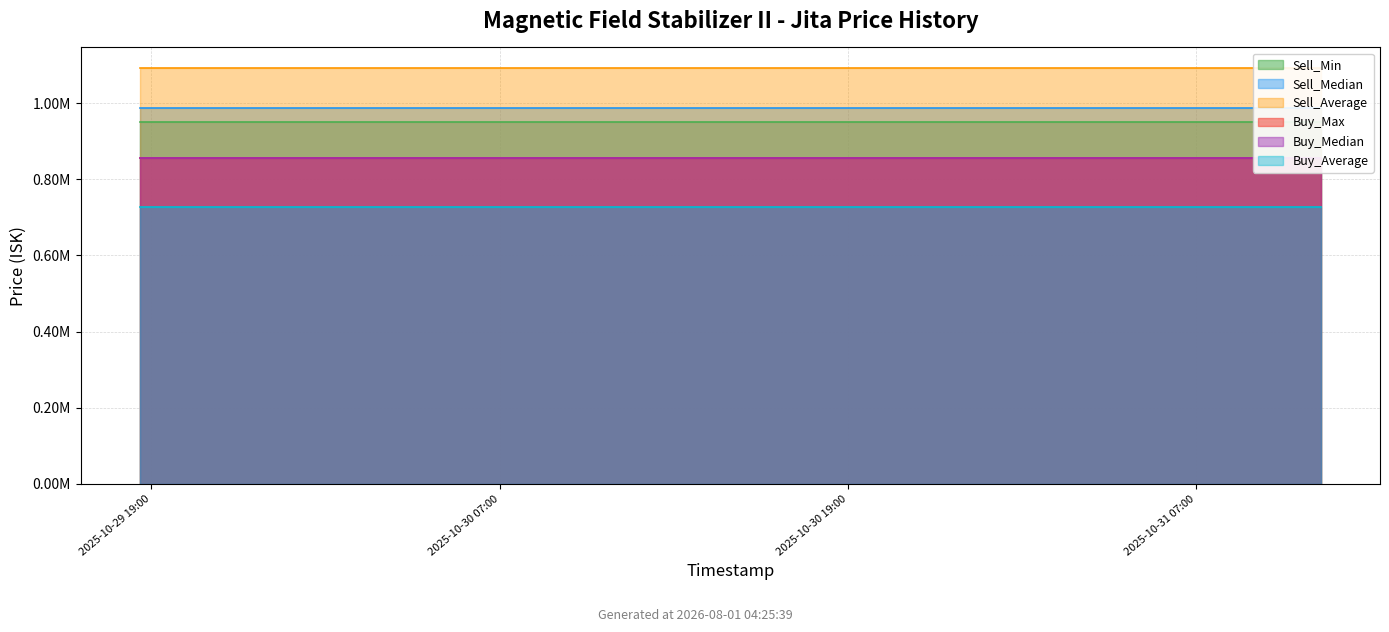

List the labels in order of Buy_Average value, largest first.

2025-10-29 18:36, 2025-10-29 19:16, 2025-10-29 21:19, 2025-10-29 23:19, 2025-10-30 03:12, 2025-10-30 07:19, 2025-10-30 10:22, 2025-10-30 13:32, 2025-10-30 16:25, 2025-10-30 19:17, 2025-10-30 22:19, 2025-10-31 01:23, 2025-10-31 05:21, 2025-10-31 08:25, 2025-10-31 11:18